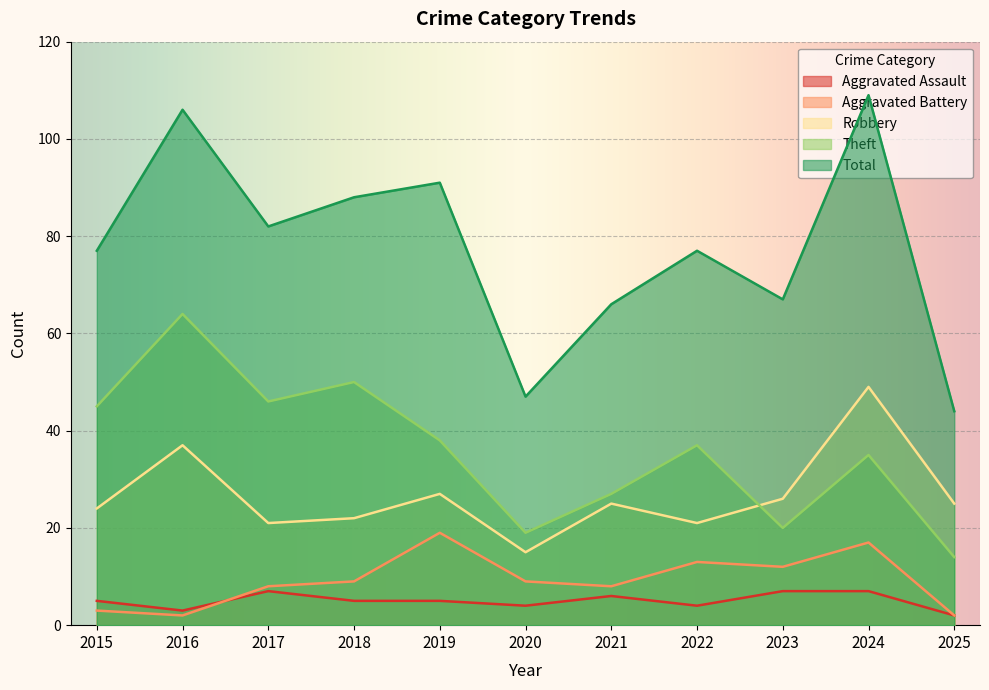

How many data points does each series have?

11